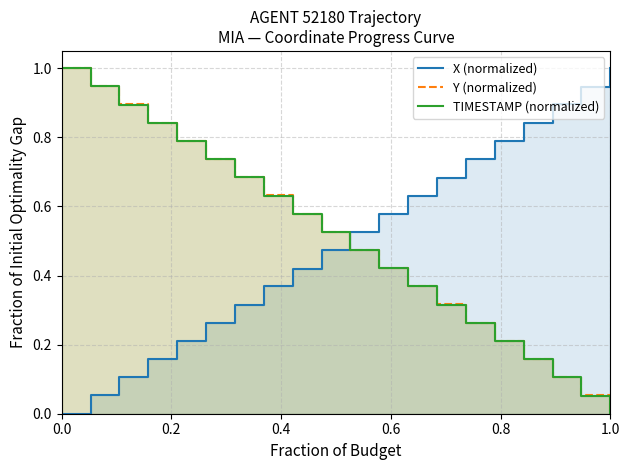

True or false: X (normalized) and TIMESTAMP (normalized) intersect in this chart.

True